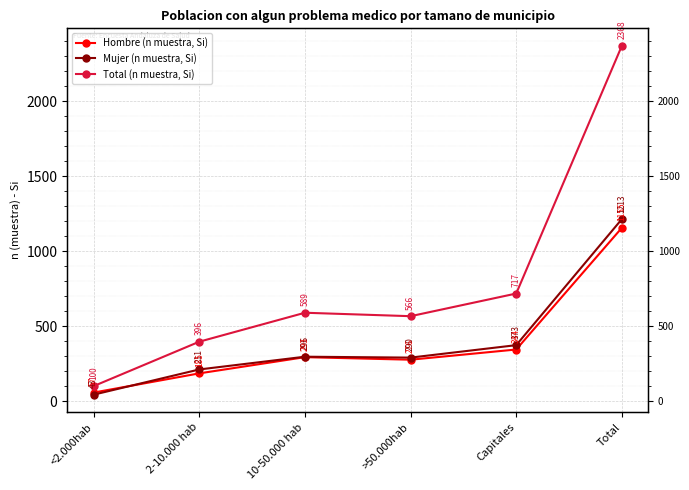

The Total (n muestra, Si) series shows 1146 at Capitales. True or false?

False